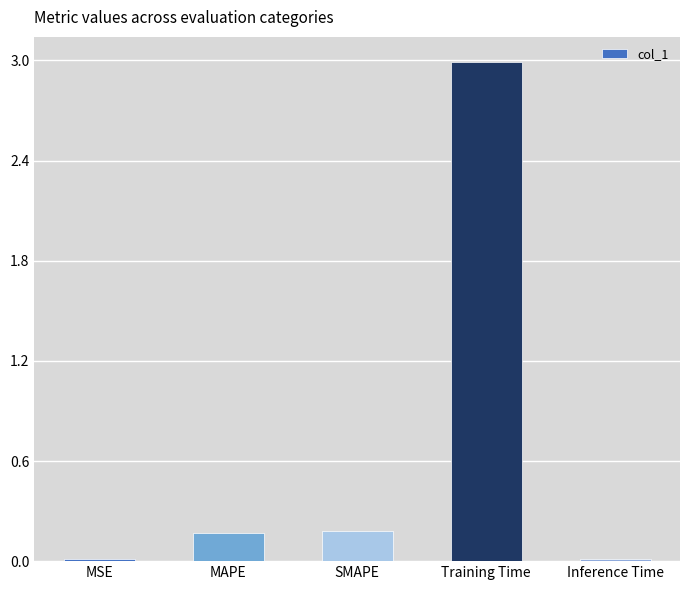

Which category has the highest value across all series?

Training Time